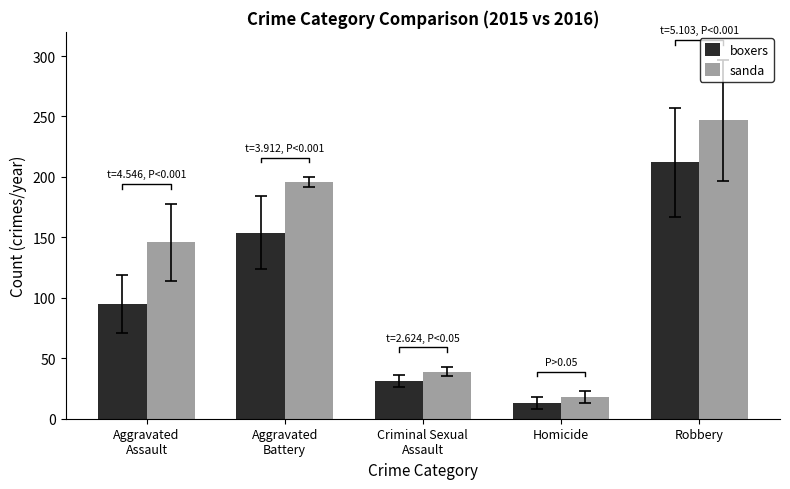

At which category is the sum across all series the highest?

Robbery